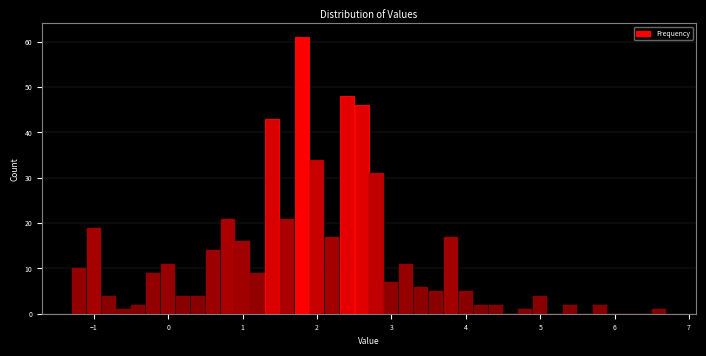

Read against the x-axis, roughly where is the centre of the tallest bar?

1.8